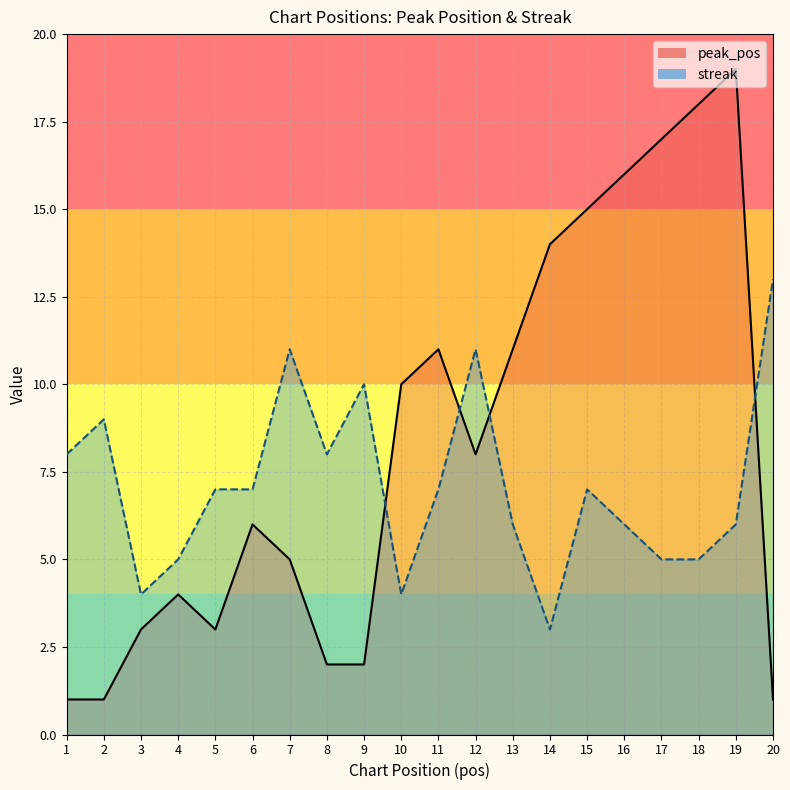

How many times do peak_pos and streak cross each other?

4